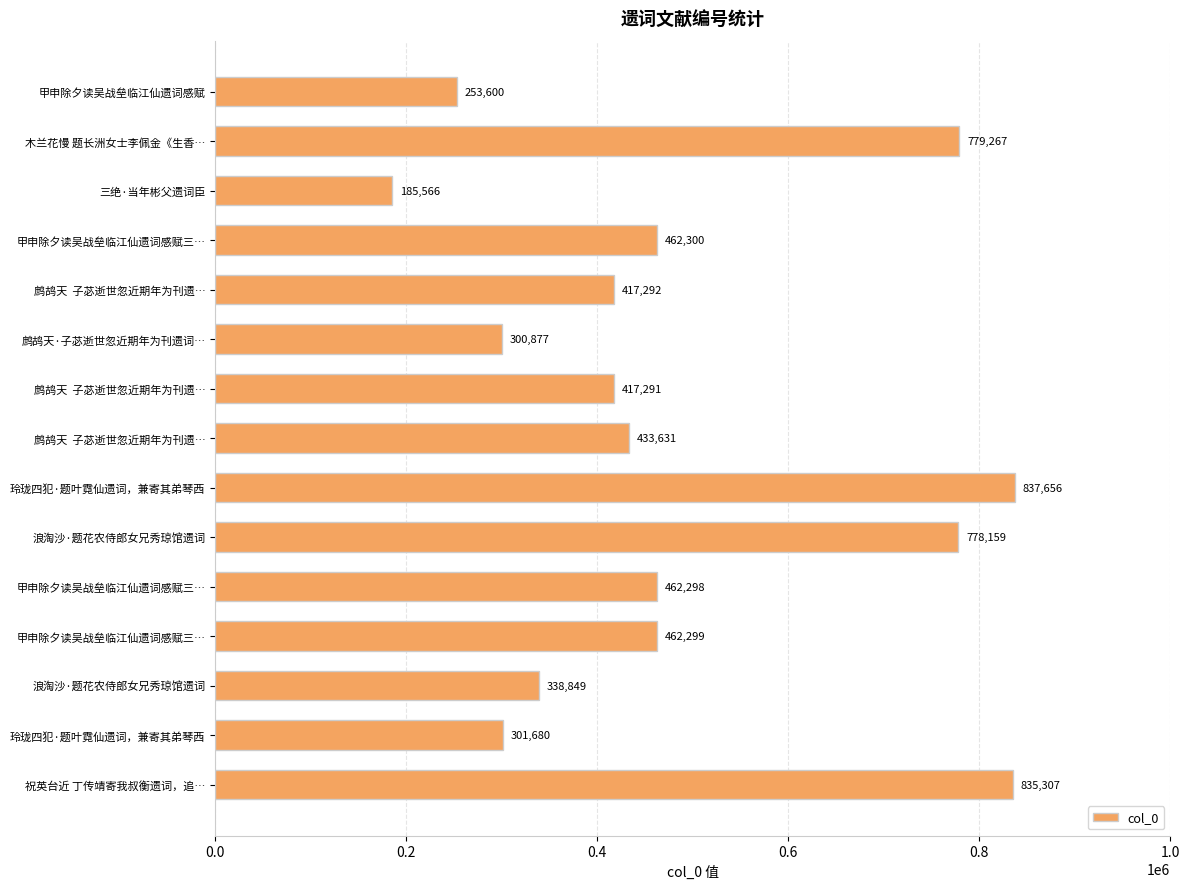

How many categories are shown in the chart?

15